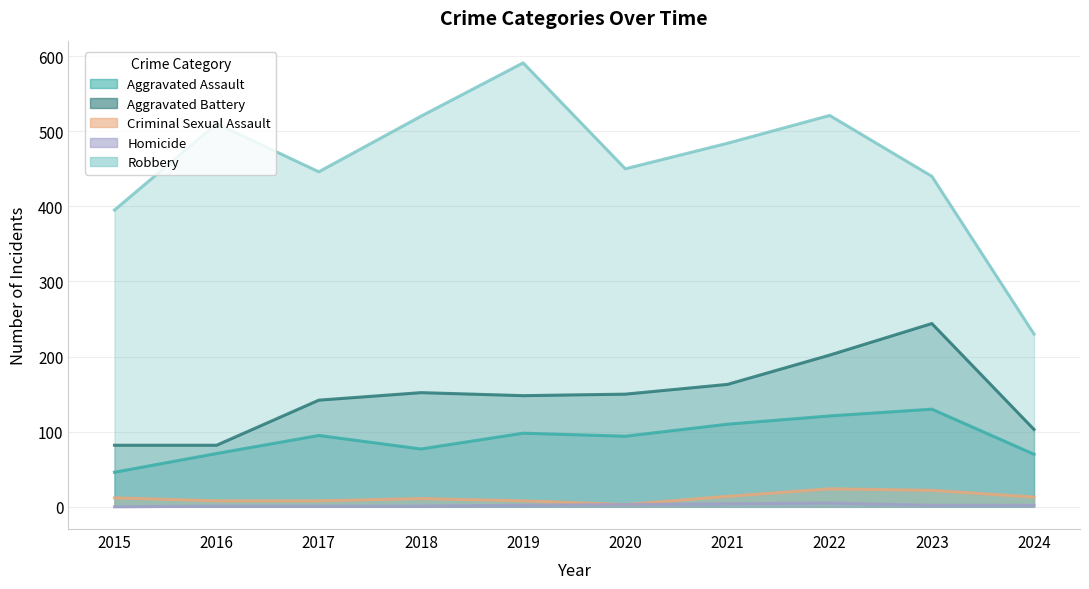

Reading left to right, transcribe all the data shown in this chart.

Aggravated Assault: 46	71	95	77	98	94	110	121	130	70
Aggravated Battery: 82	82	142	152	148	150	163	202	244	103
Criminal Sexual Assault: 12	8	8	11	8	3	14	24	22	13
Homicide: 0	1	1	1	2	3	4	5	2	2
Robbery: 395	510	446	520	591	450	484	521	440	230